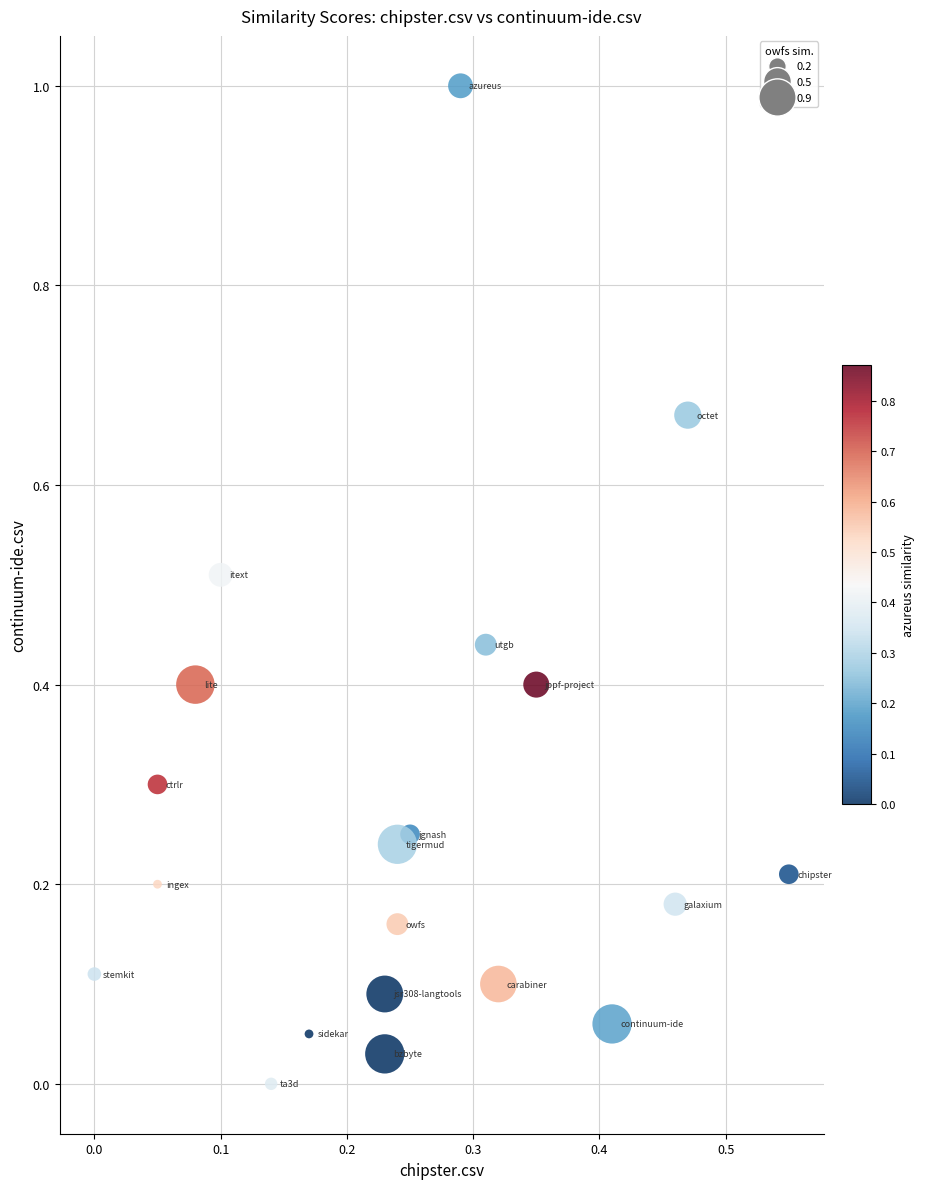

What is the range of X values (max minus min)?

0.6